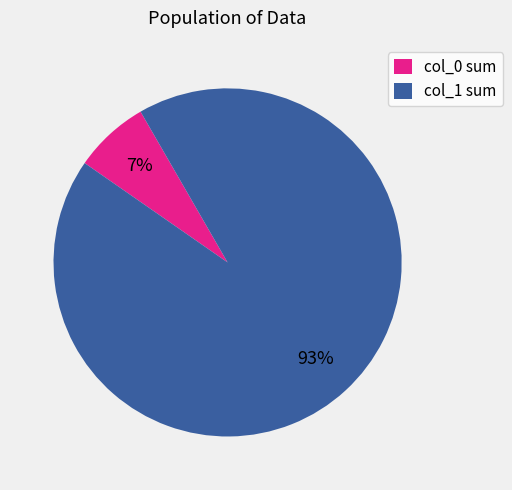

How many slices are in this pie chart?

2